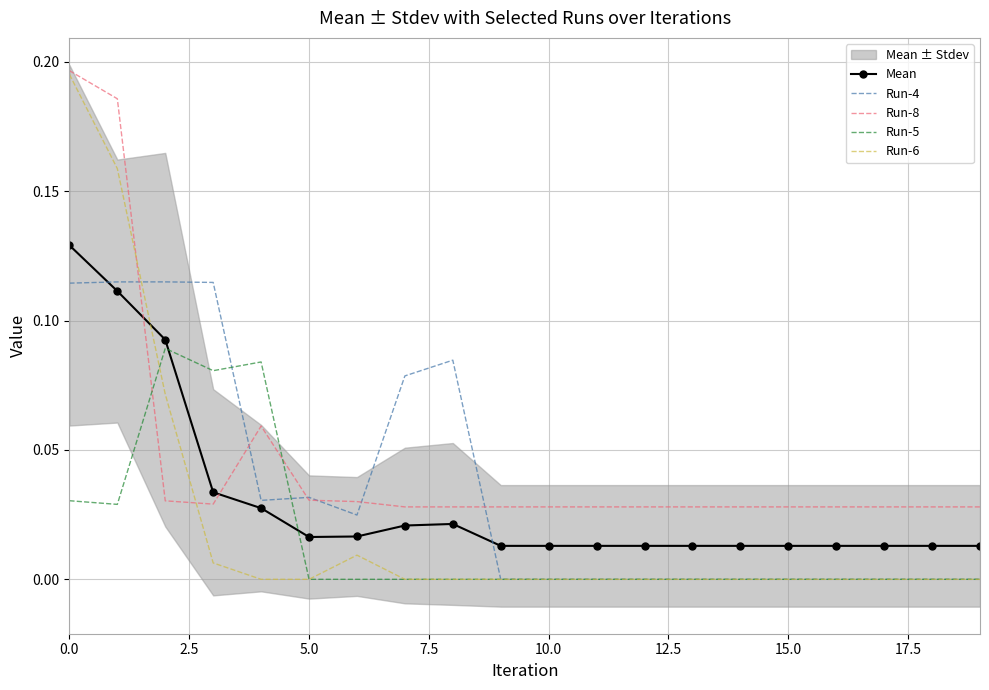

How many interior local valleys does the Run-5 series have?

2